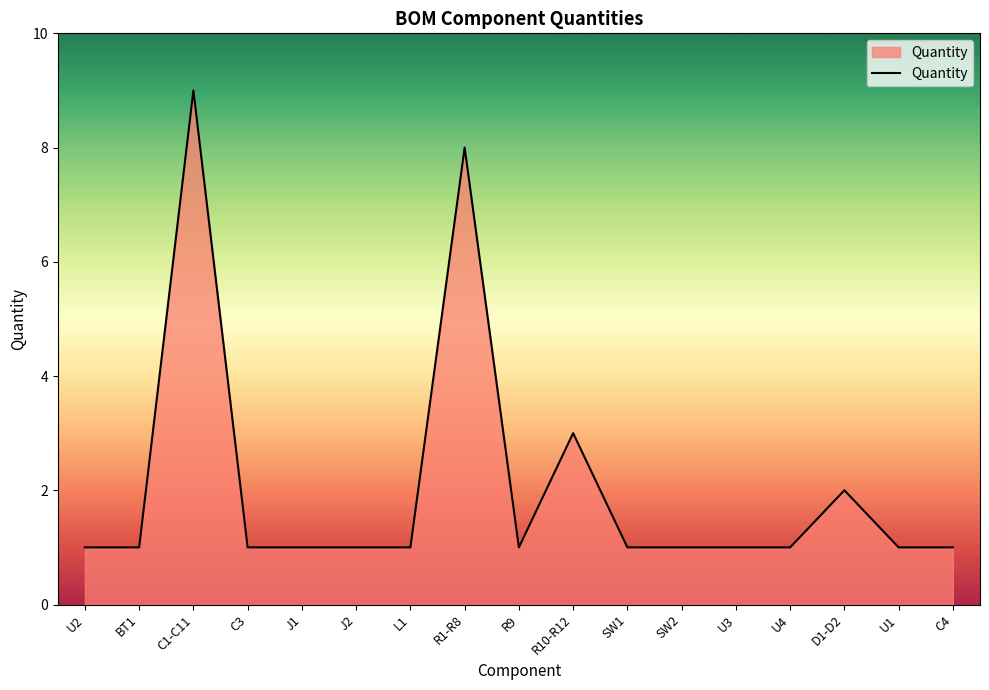

Count the values in the range 1 to 2.

14